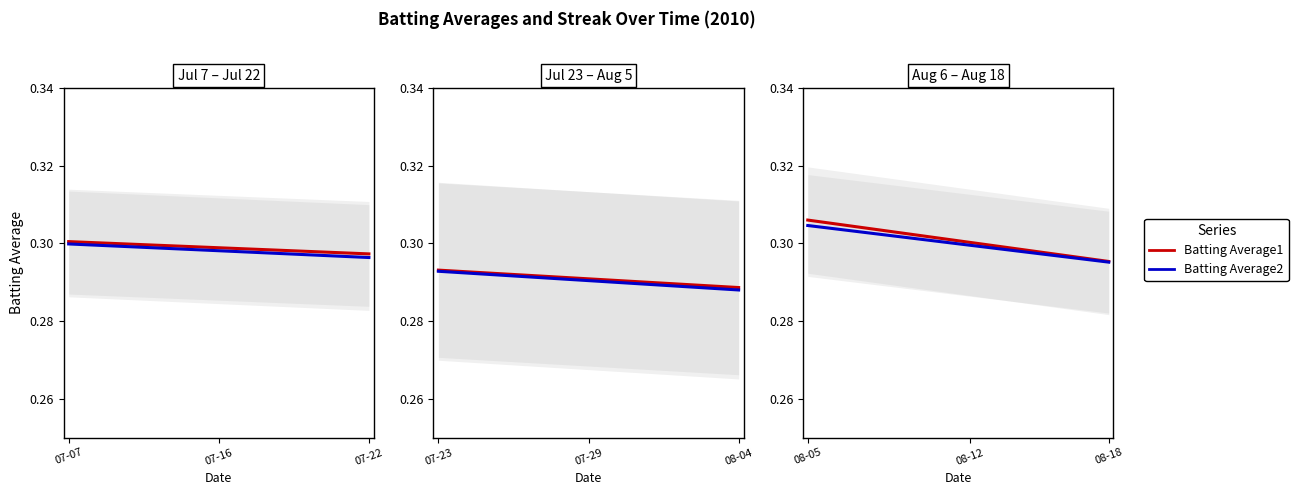

The value of Batting Average2 at 8 is 0.3. True or false?

True